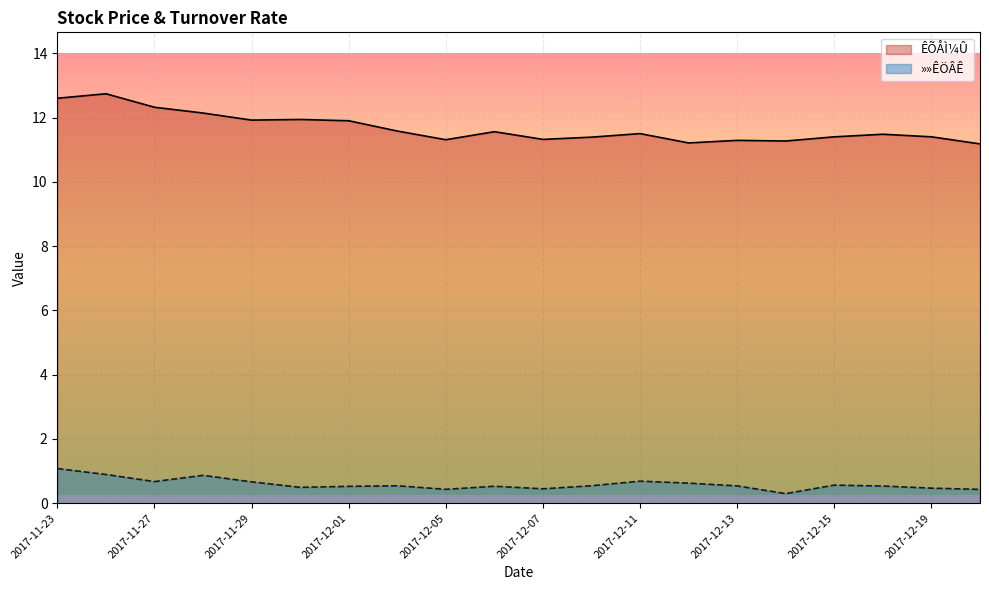

In ÊÕÅÌ¼Û, how many points are lower than both neighbors (excluding endpoints)?

5